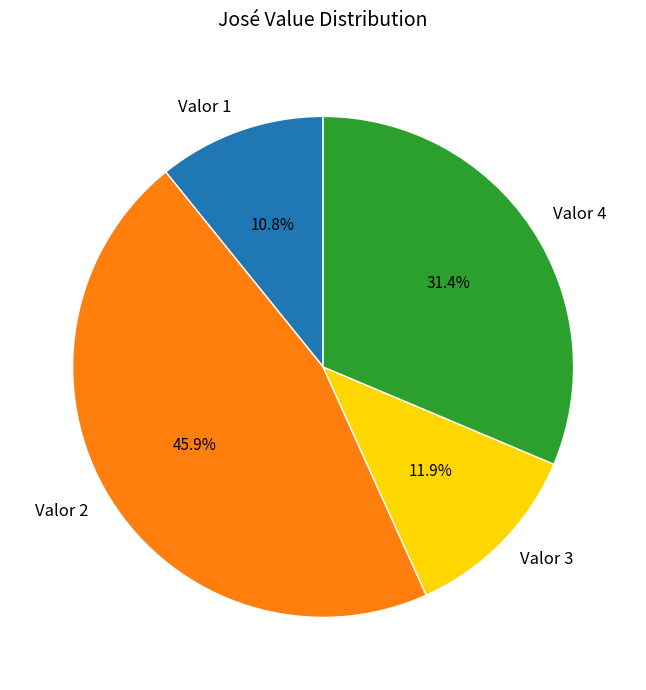

Which category has the biggest portion of the pie?

Valor 2